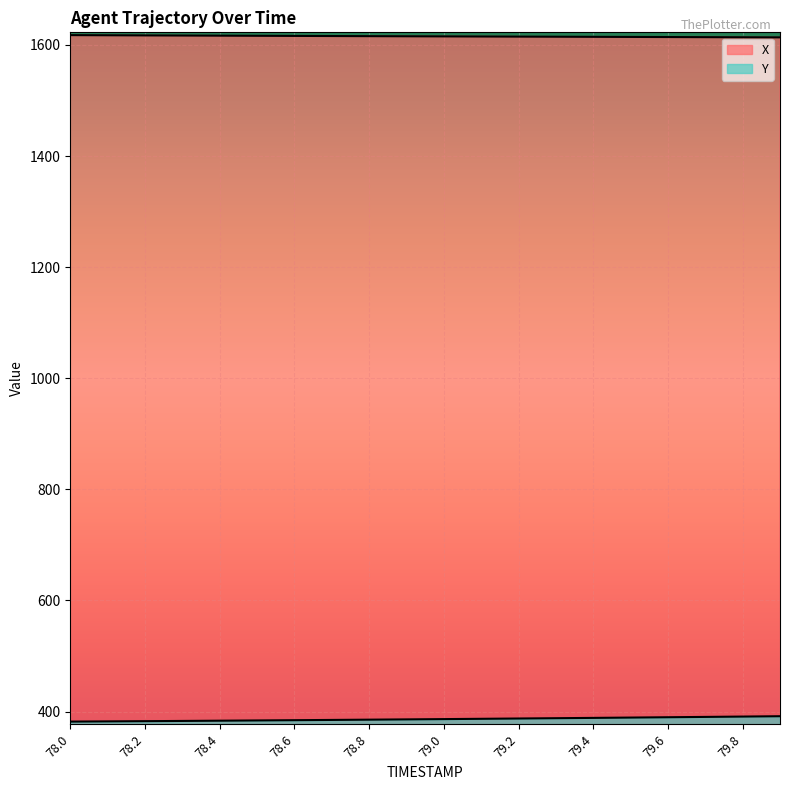

What is the approximate value of X at 79.1?

1615.2